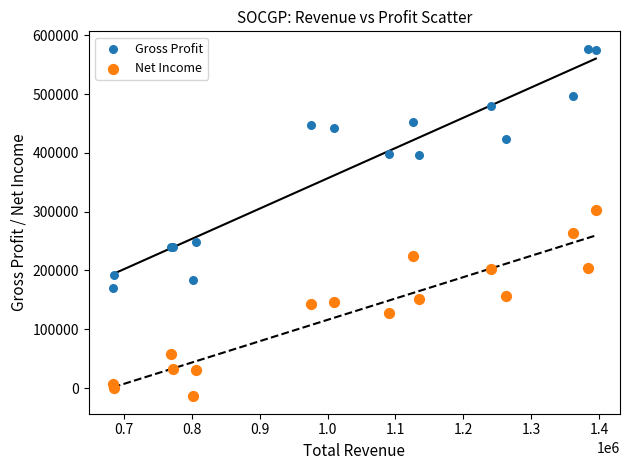

Which series reaches the minimum Y coordinate?

Net Income